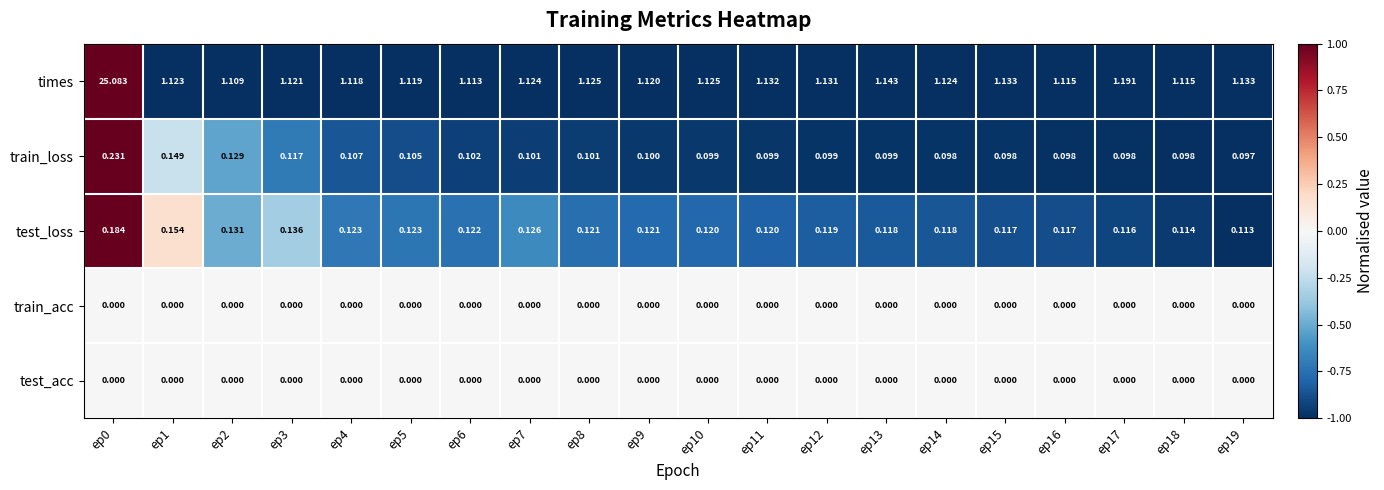

How many series are shown in this chart?

5